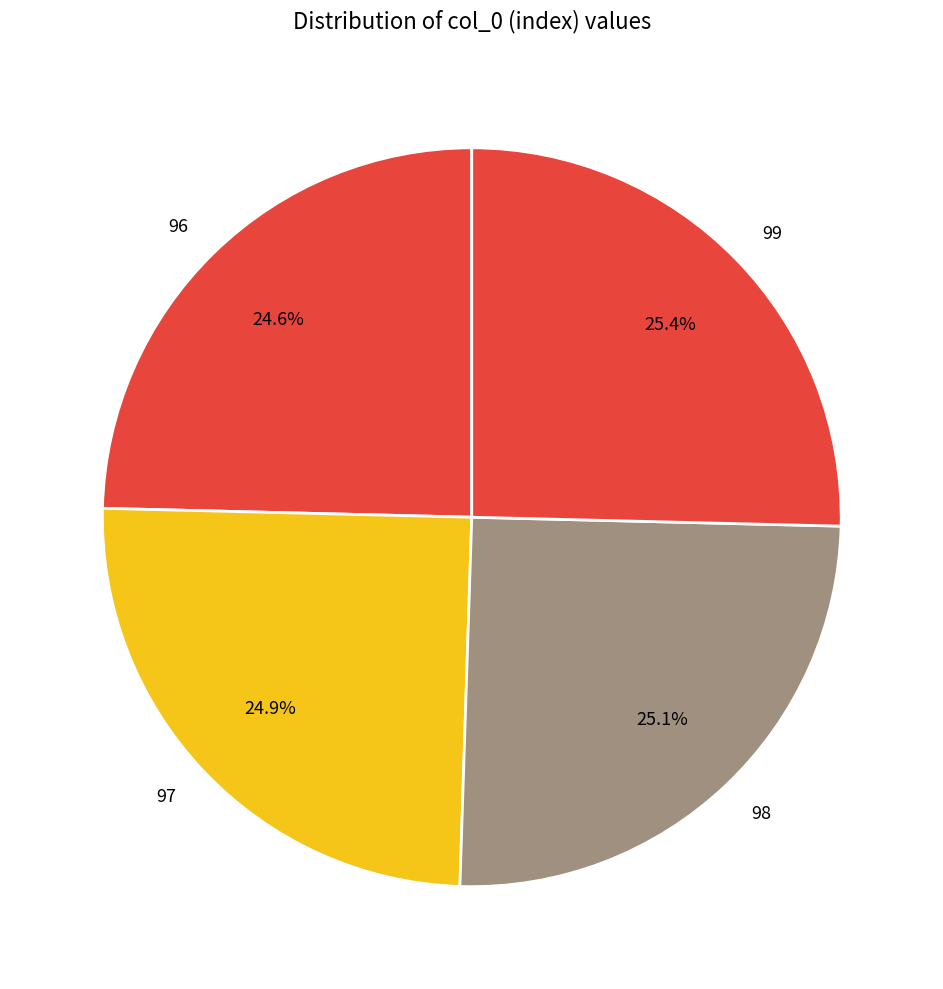

Is it true that 97 is 25% of the pie?

True